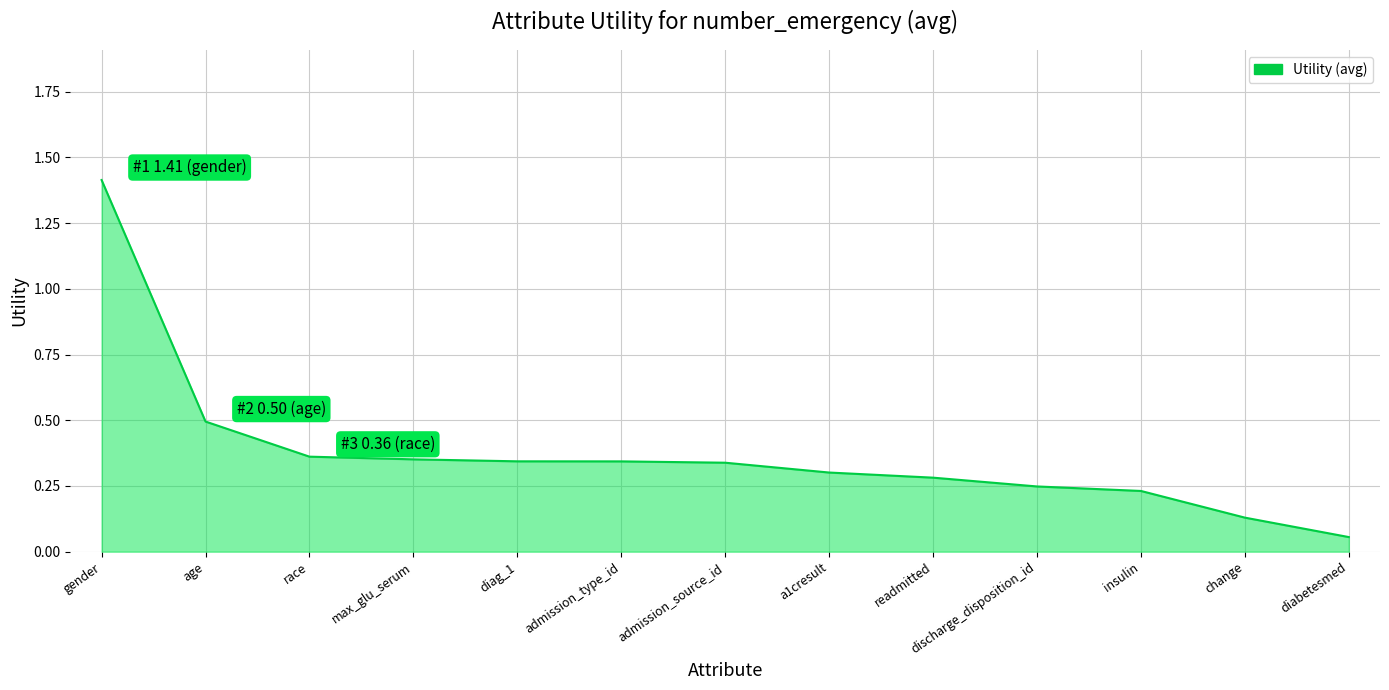

Where is the data nearest to the value 0?

diabetesmed